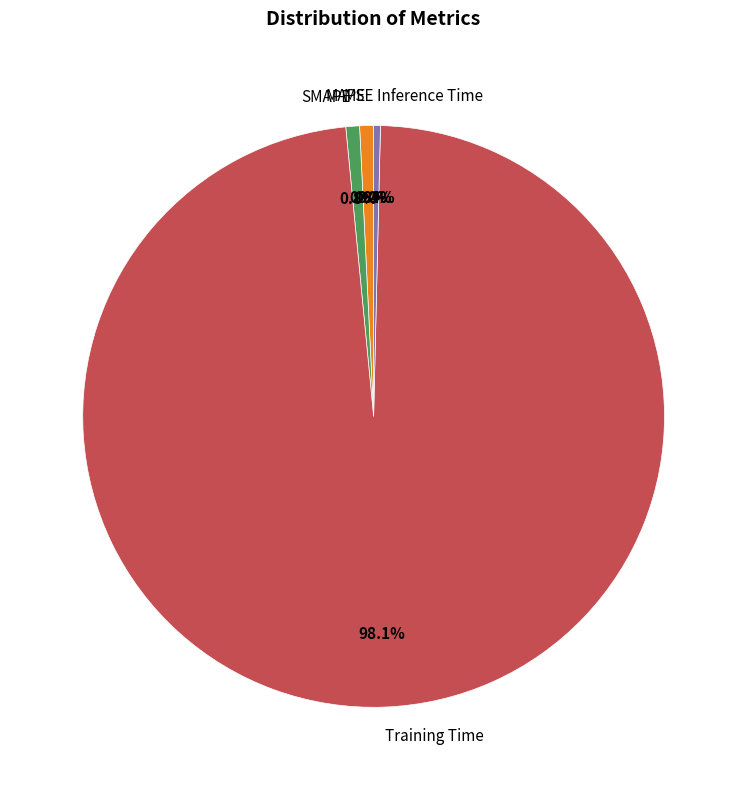

Does any single category account for the majority?

Yes